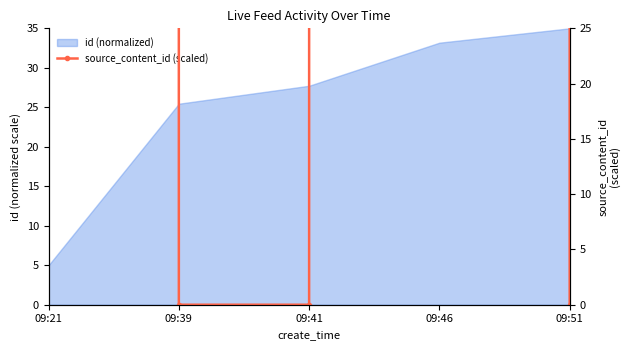

Reading left to right, what are all the values shown in this chart?

202301.1	0.0	0.0	202301.1	0.0